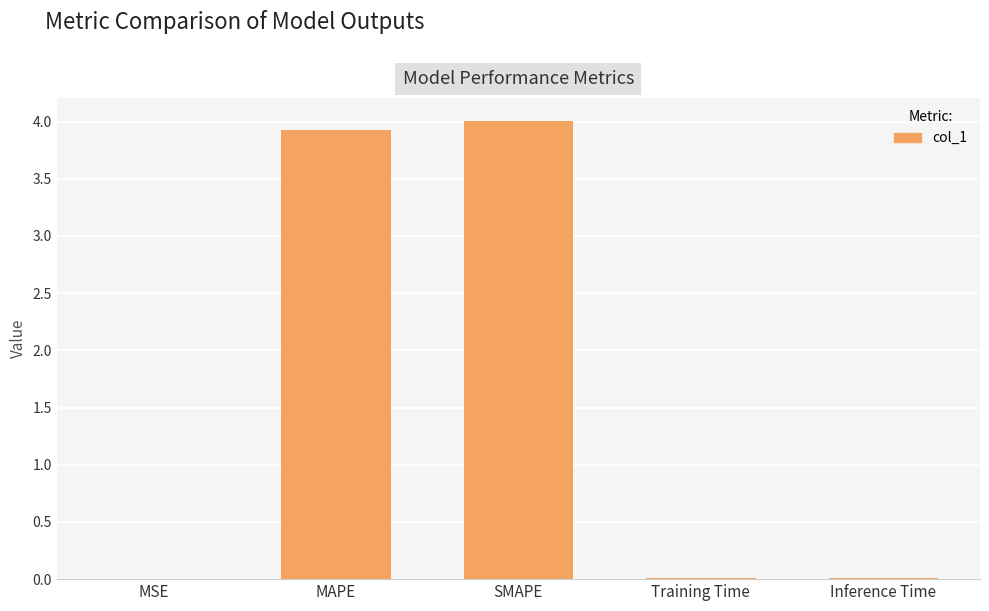

What is the greatest value displayed?

4.0